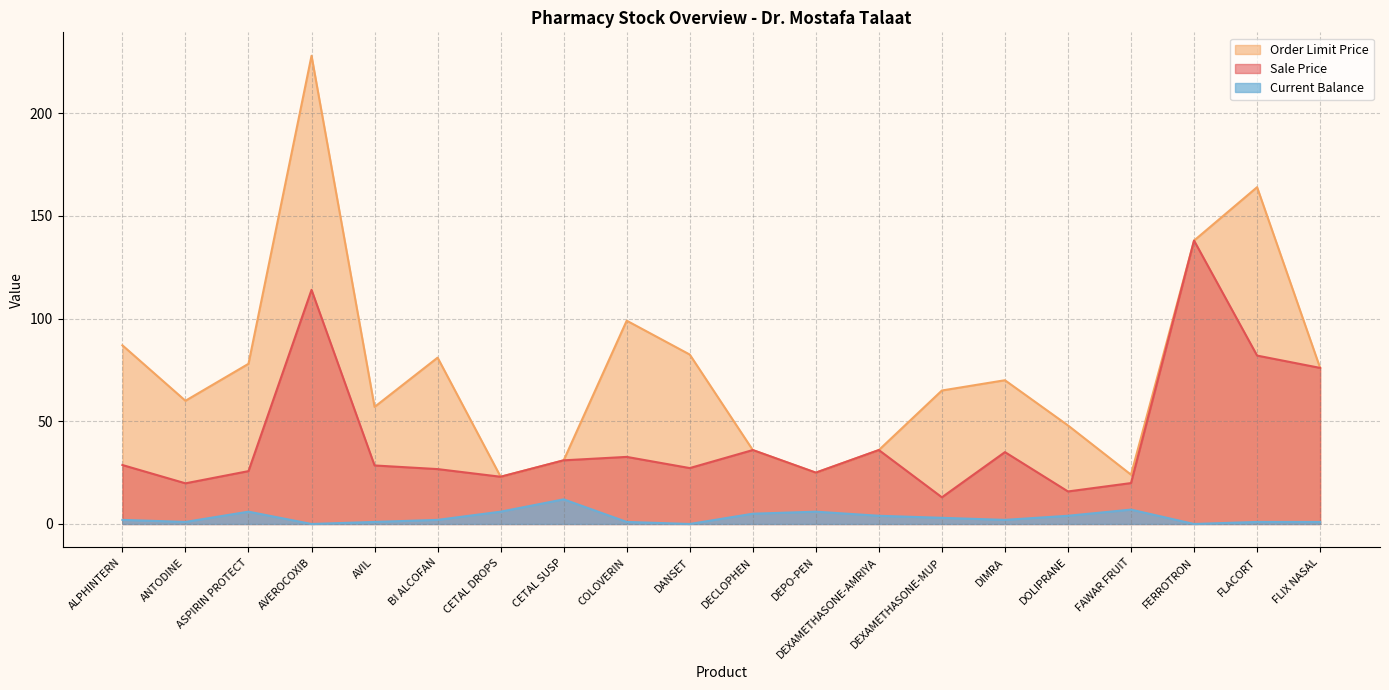

At which label does Current Balance reach its peak?

CETAL SUSP